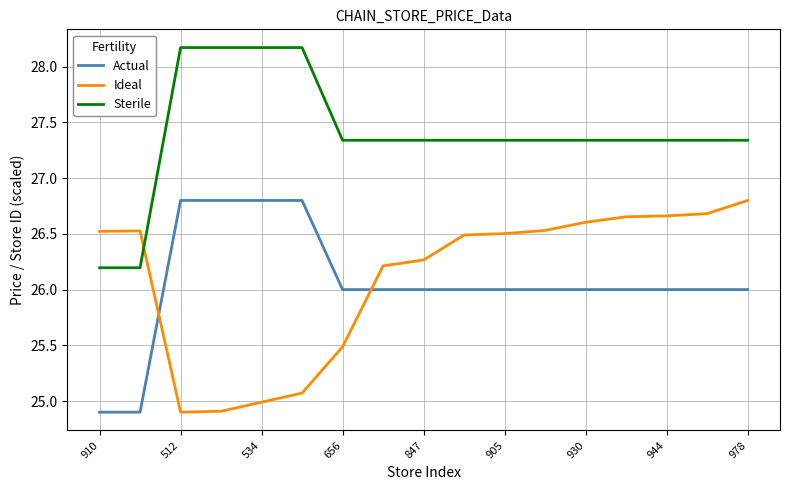

True or false: Sterile and Actual intersect in this chart.

False